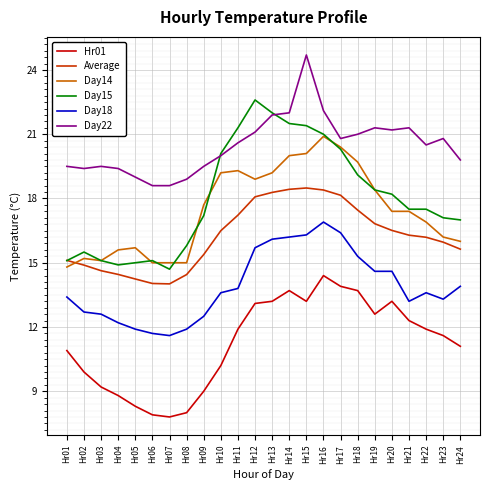

True or false: Day18 and Average cross at least once.

False